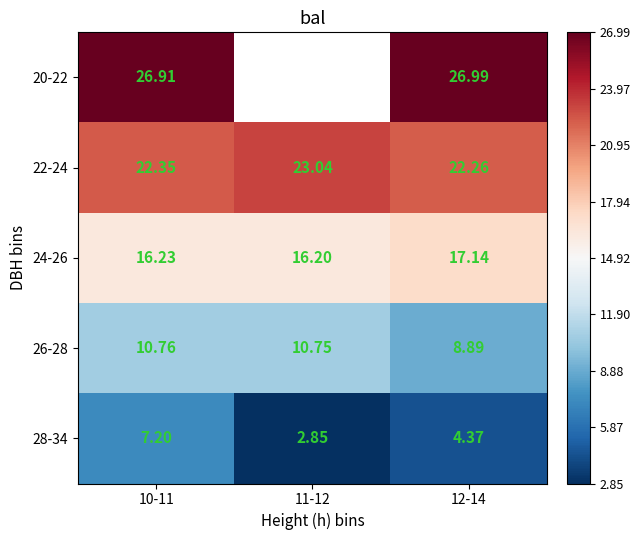

How many data points does each series have?

3